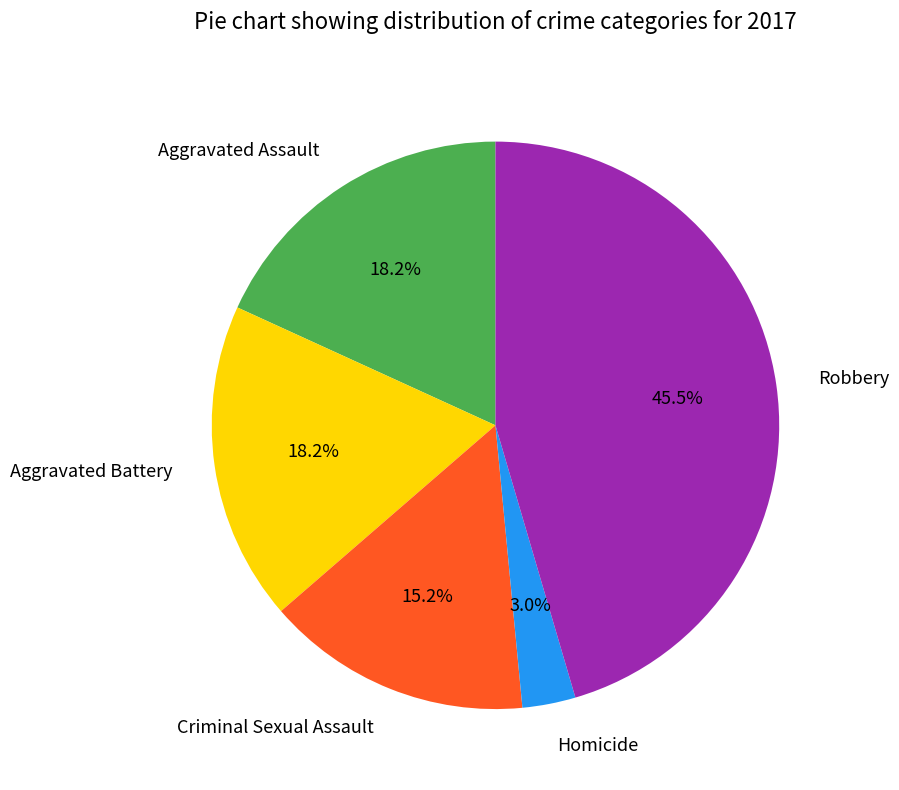

How many slices are in this pie chart?

5